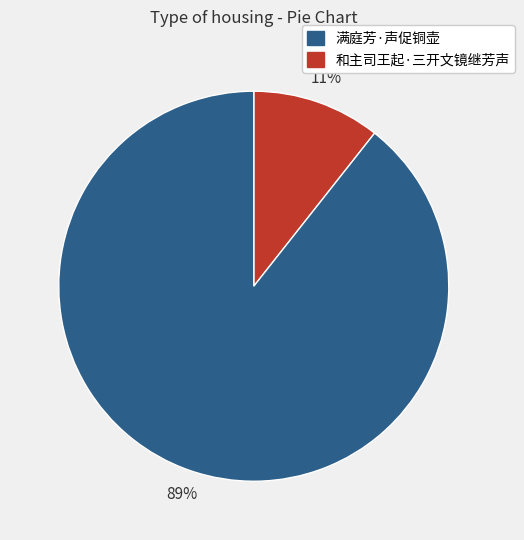

Is there a majority slice in this chart?

Yes